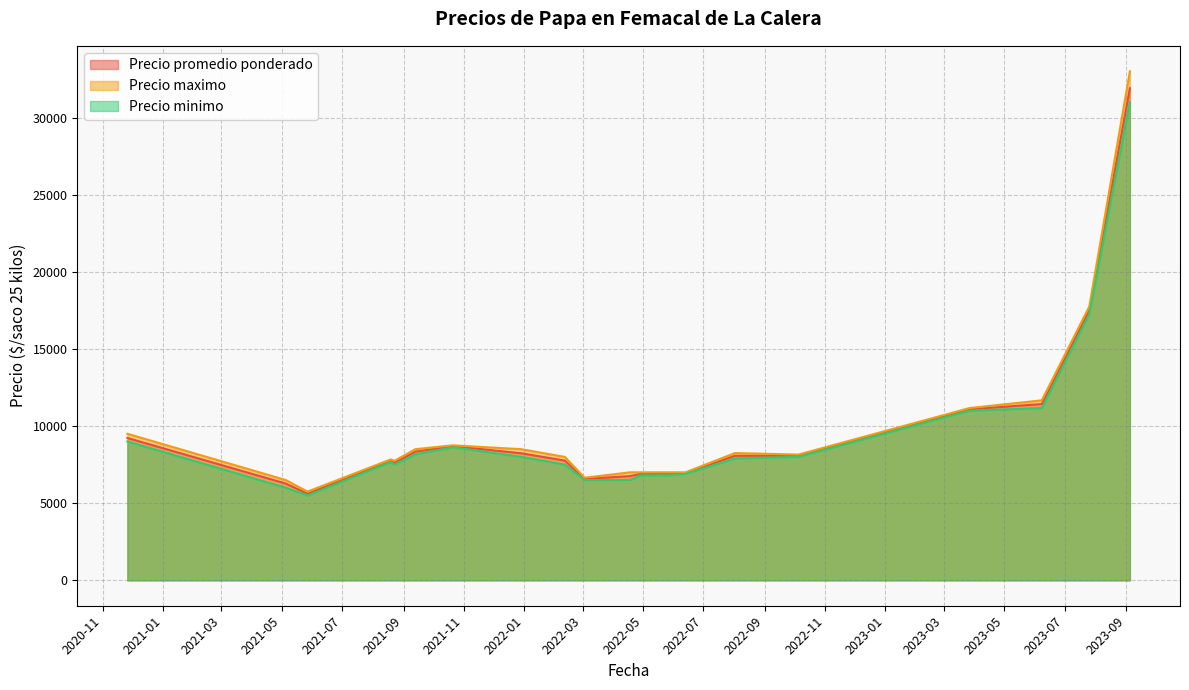

What is the minimum value for Precio maximo?

5750.0